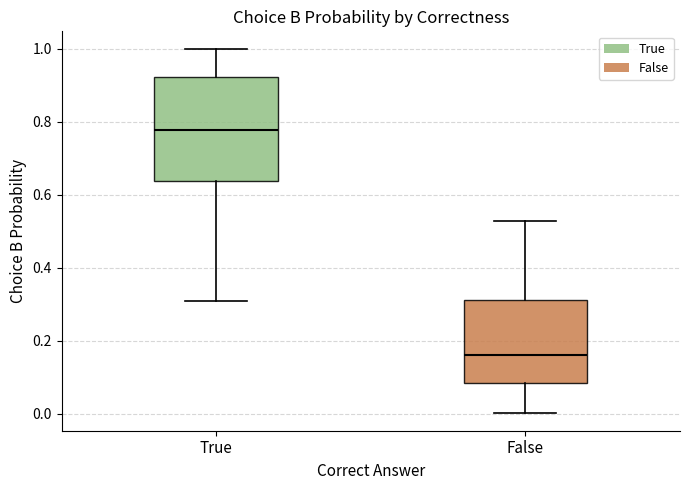

Reading left to right, transcribe this box plot: for each box, give where its median line is, the range the box spans, and where its two whiskers end, as read against the y-axis. The values are not printed on the chart, so give them approximately, as read against the axis.

True: median 0.78, box 0.64 to 0.92, whiskers 0.30 to 1.00
False: median 0.16, box 0.08 to 0.32, whiskers 0.00 to 0.52